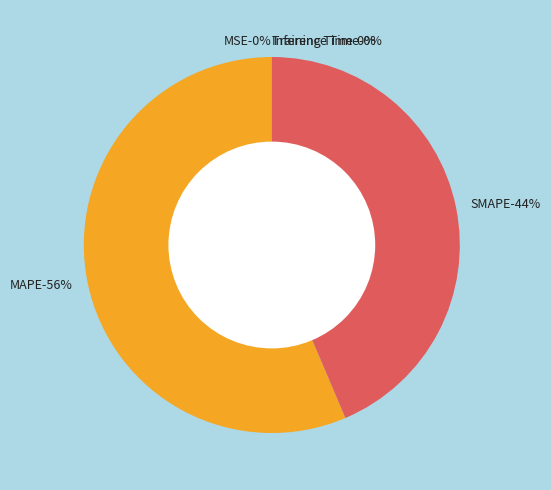

Count the number of slices in the pie.

5